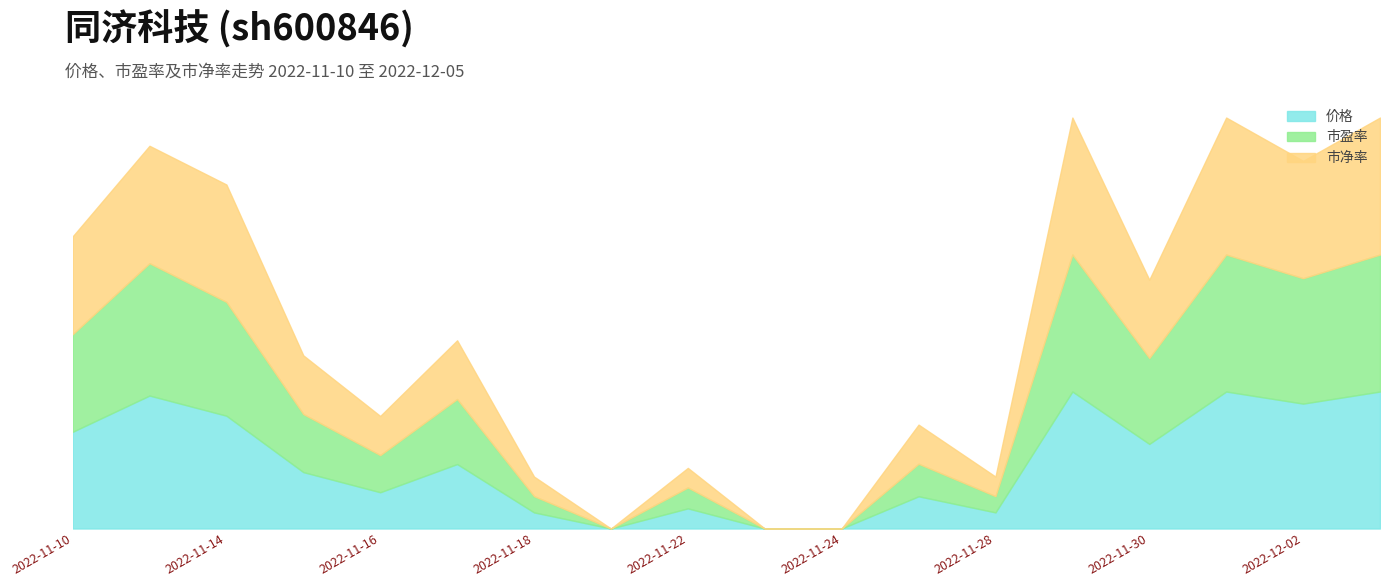

What position from the right is 2022-11-30?

4